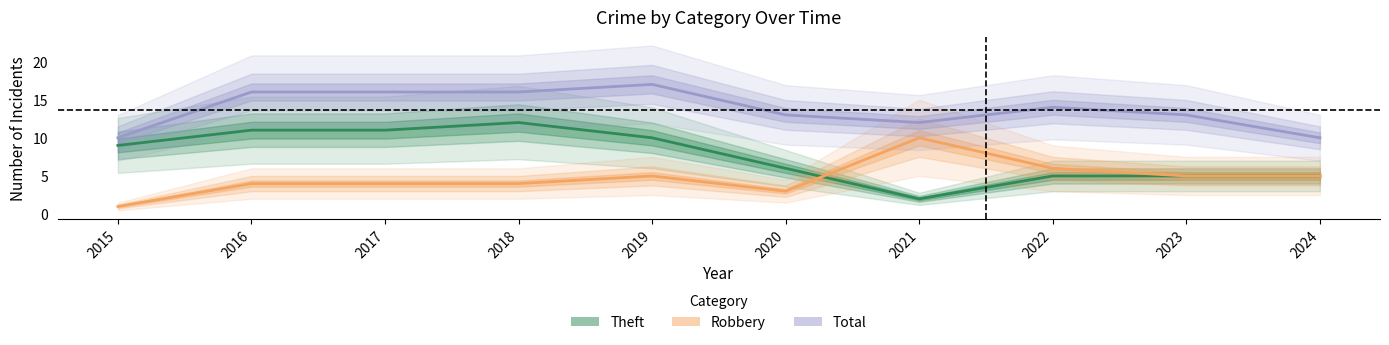

What is the sum of all Robbery values?

47